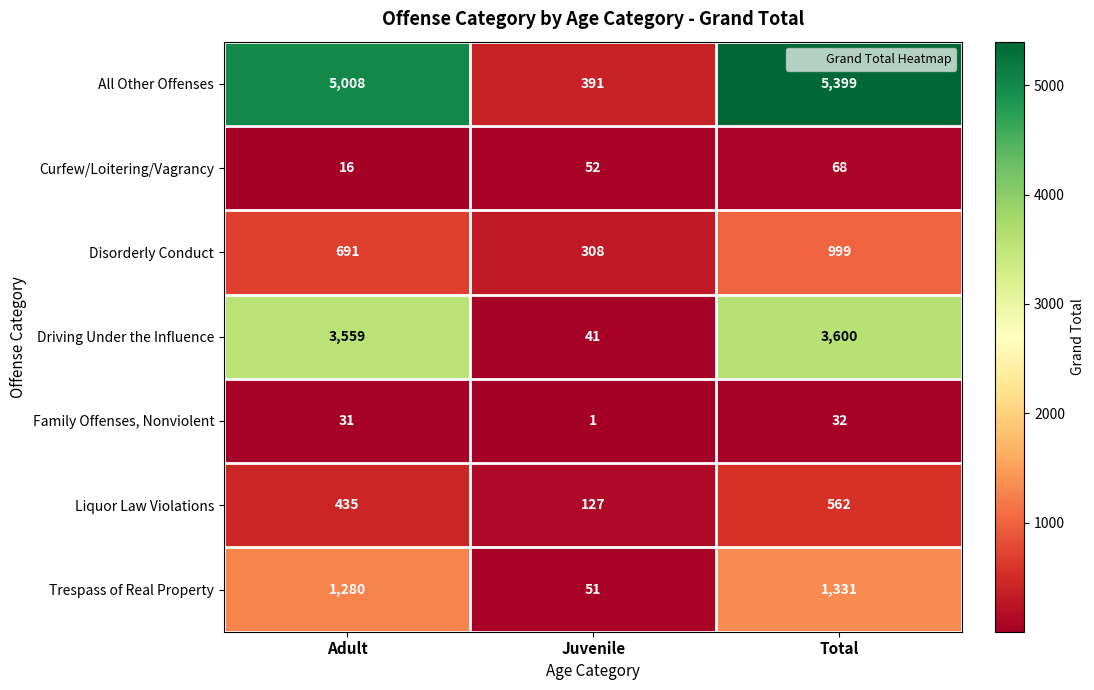

Between Adult and Total, which series saw the biggest shift?

All Other Offenses